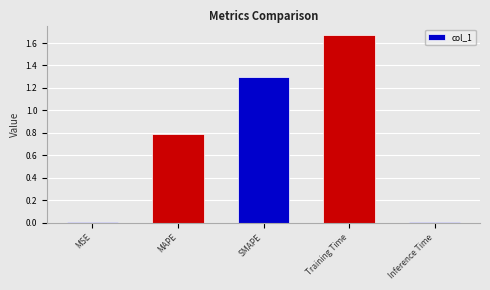

Which label corresponds to the largest value in the chart?

Training Time